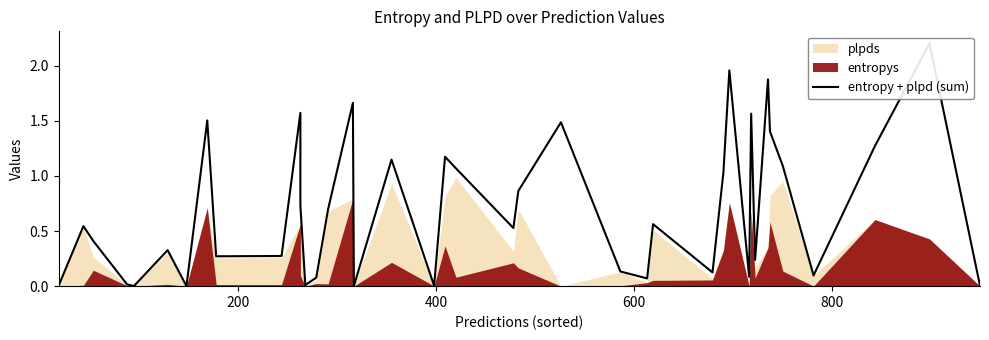

How many lines are shown in the chart?

1